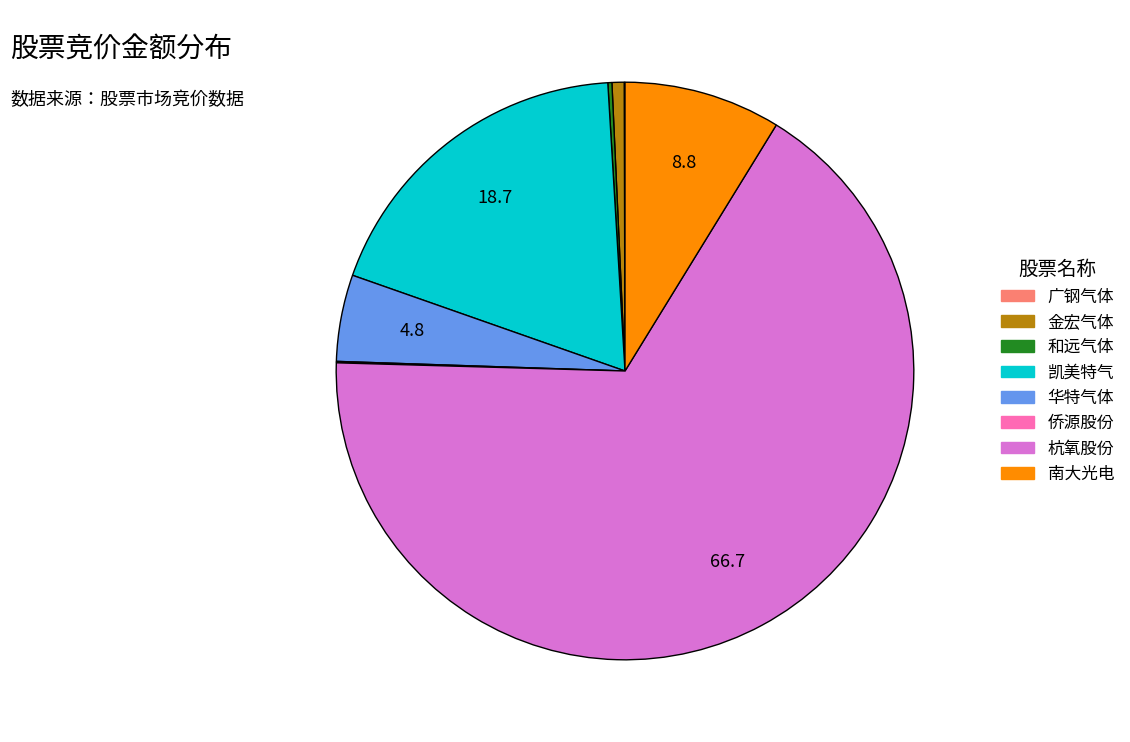

What is the largest slice in the pie chart?

杭氧股份